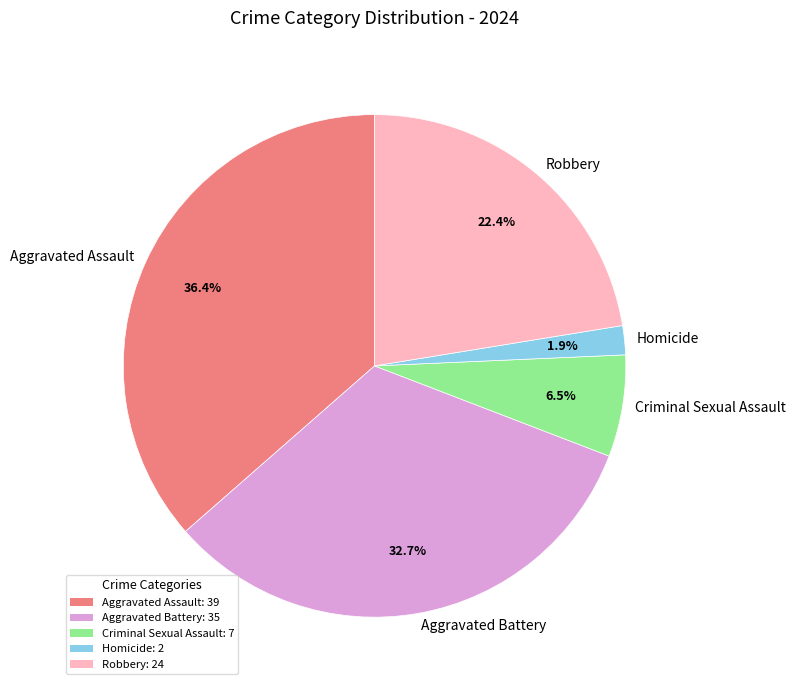

Which category has the smallest portion of the pie?

Homicide